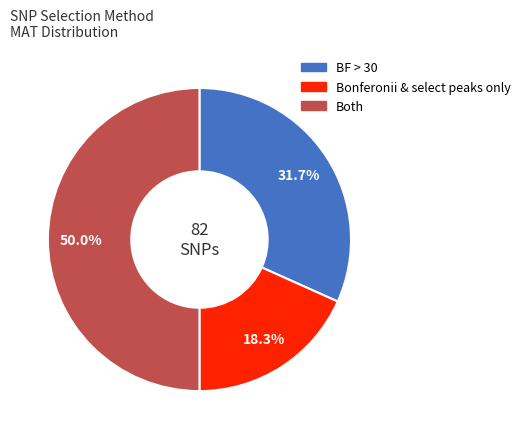

Is it true that Both is 50% of the pie?

True